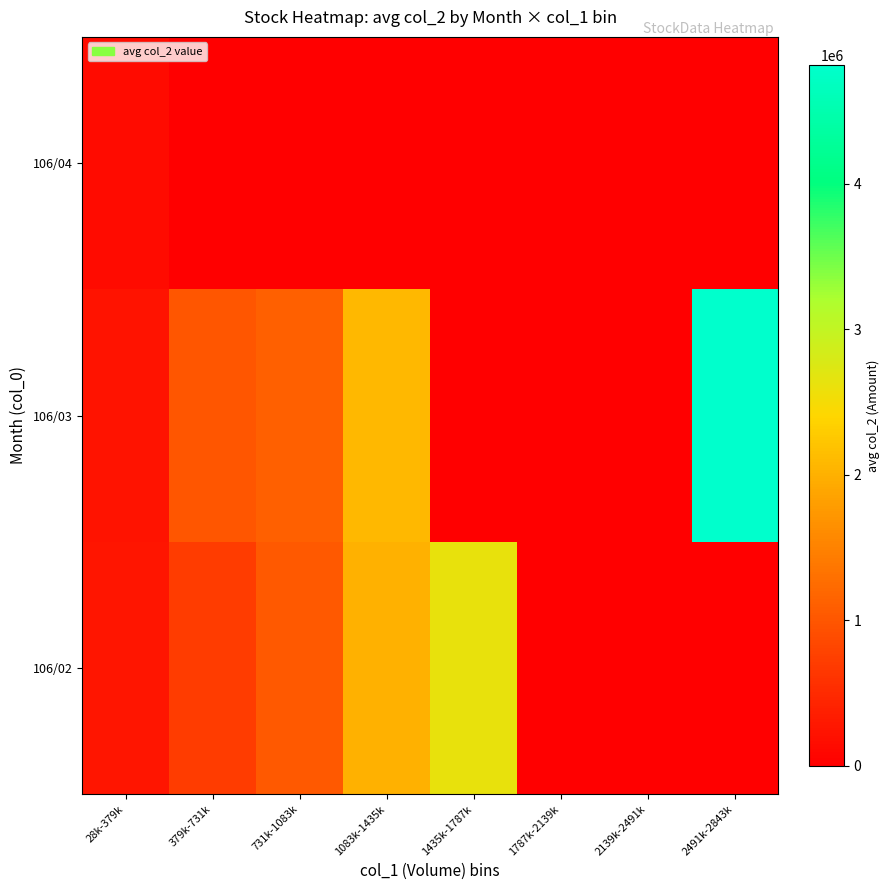

Rank the series at 28k-379k from lowest to highest value.

106/04, 106/03, 106/02